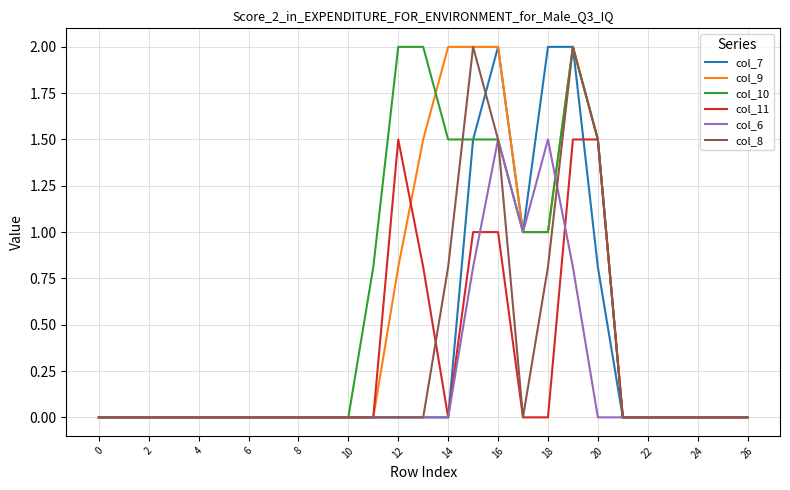

True or false: col_8 has more than 1 points higher than both neighbors.

True